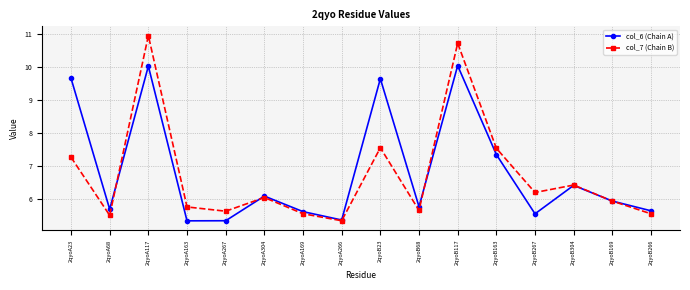

What is the highest value of the col_6 (Chain A) series?

10.0